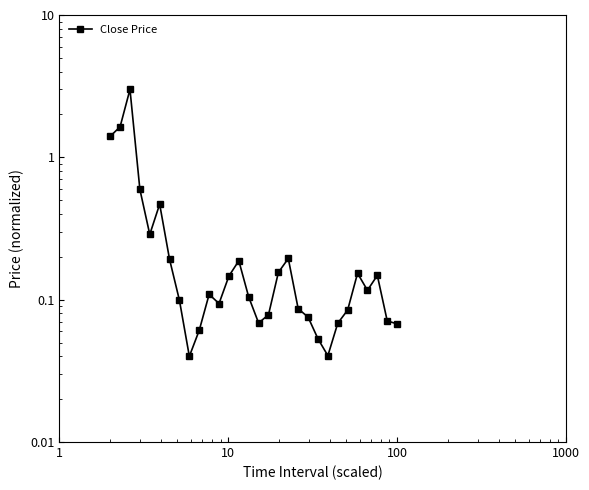

The chart shows a value of 0.0 at 22. True or false?

False